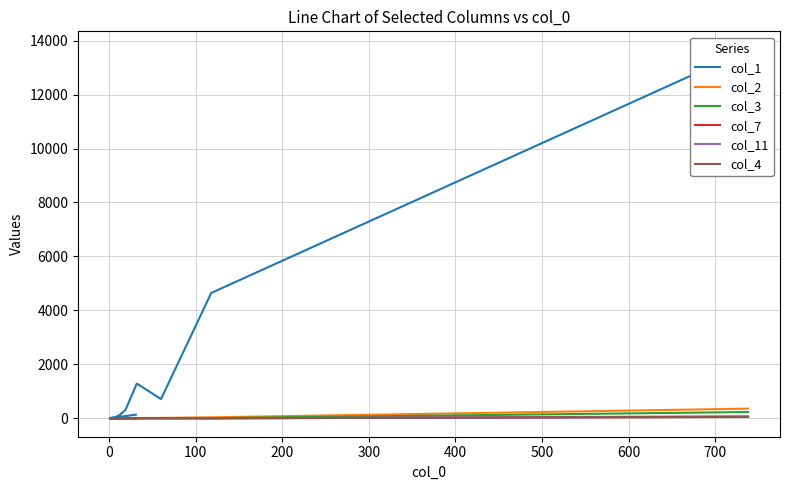

What is the average value of the col_3 series?

12